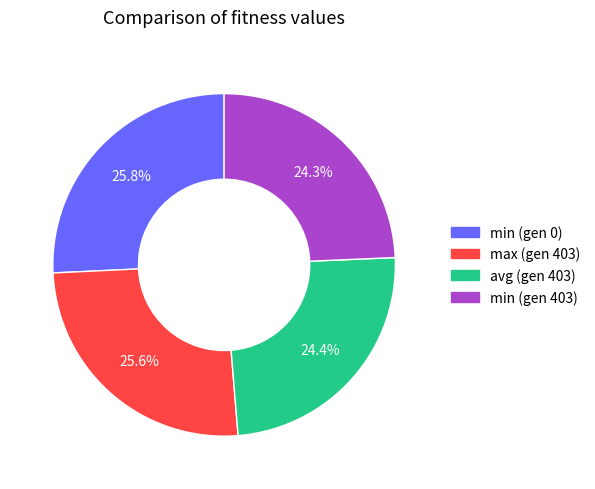

To the nearest percent, what portion does min (gen 0) represent?

26%